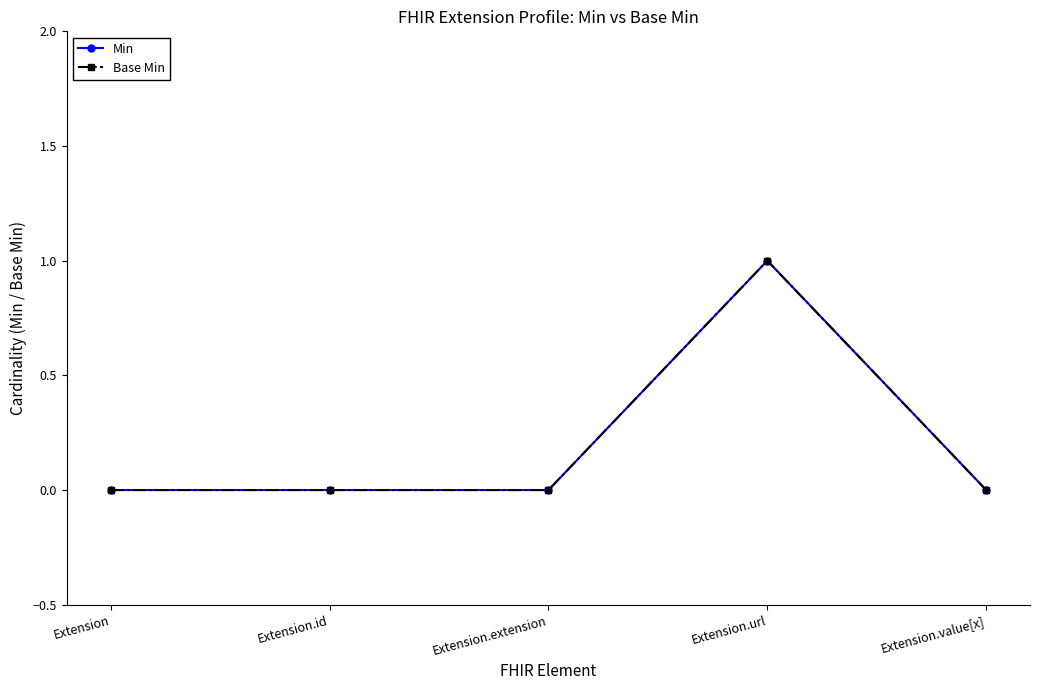

The Min series shows 0 at Extension.value[x]. True or false?

True